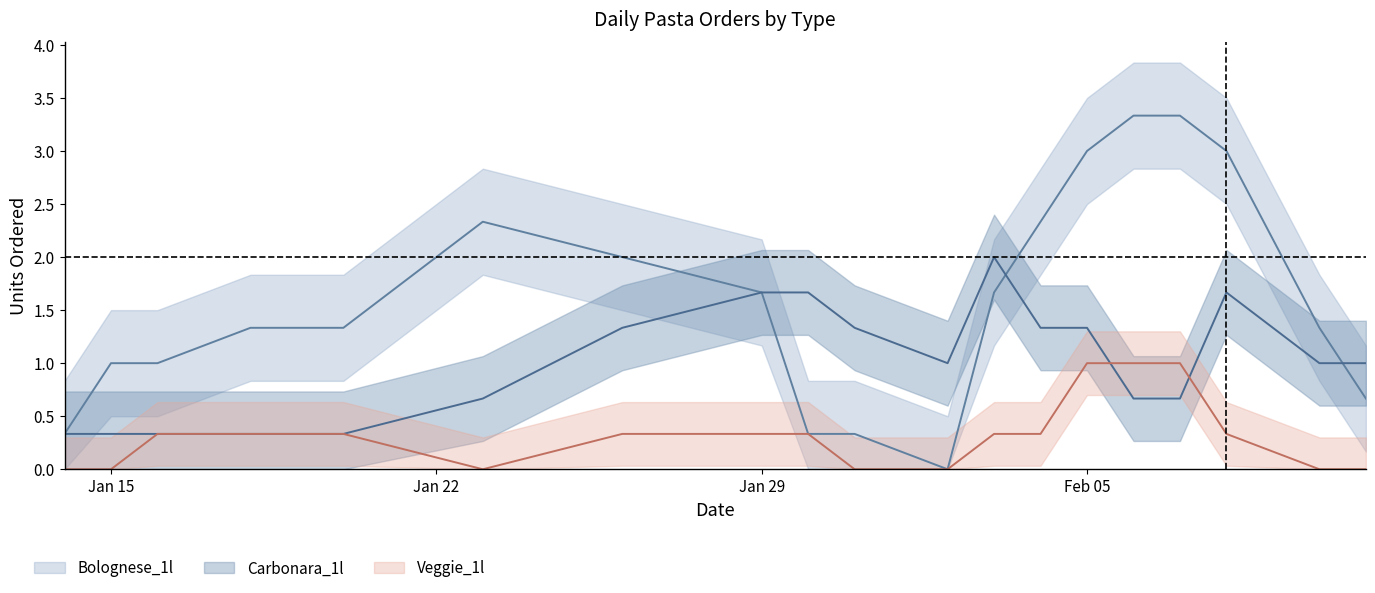

What is the spread (max minus min) of values at 0?

1